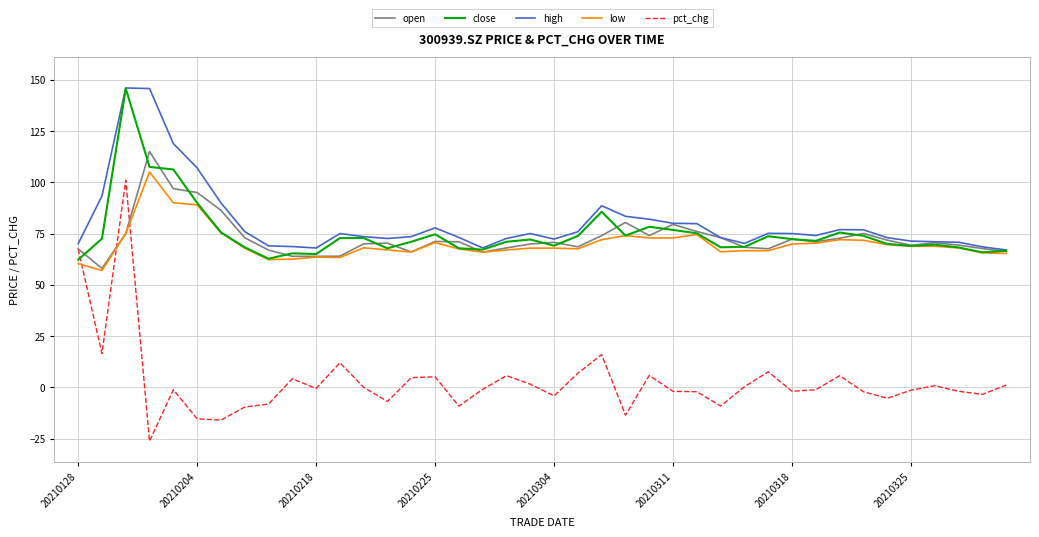

Which series has the largest range (max minus min)?

pct_chg